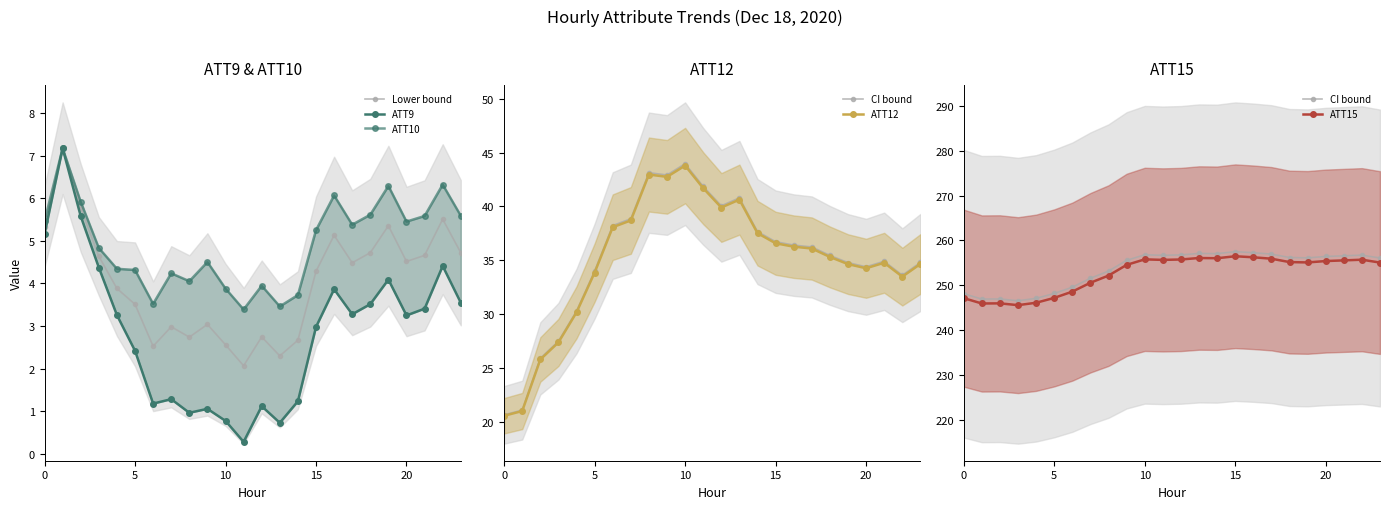

What is the difference between the second highest and minimum values in the ATT10 series?

2.9